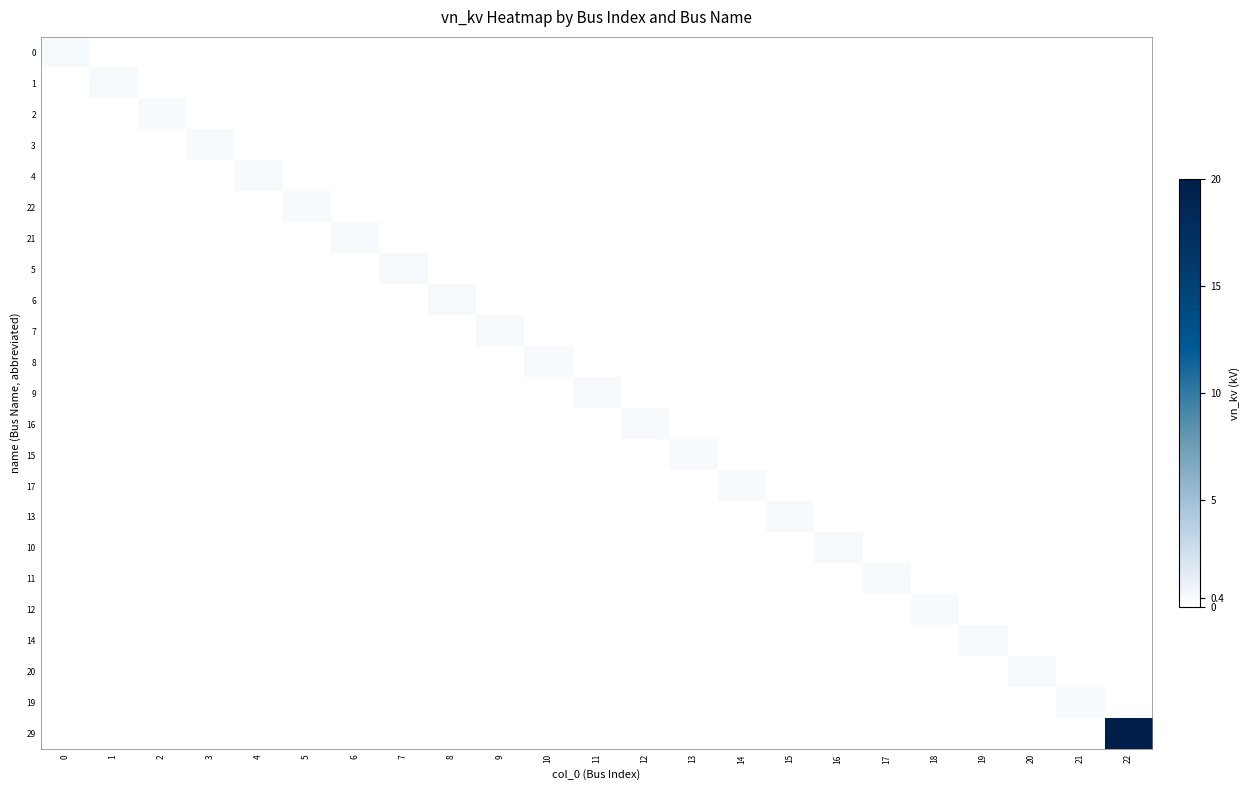

Reading left to right, transcribe all the data shown in this chart.

0: 0=0.4	1=0.0	2=0.0	3=0.0	4=0.0	5=0.0	6=0.0	7=0.0	8=0.0	9=0.0	10=0.0	11=0.0	12=0.0	13=0.0	14=0.0	15=0.0	16=0.0	17=0.0	18=0.0	19=0.0	20=0.0	21=0.0	22=0.0
1: 0=0.0	1=0.4	2=0.0	3=0.0	4=0.0	5=0.0	6=0.0	7=0.0	8=0.0	9=0.0	10=0.0	11=0.0	12=0.0	13=0.0	14=0.0	15=0.0	16=0.0	17=0.0	18=0.0	19=0.0	20=0.0	21=0.0	22=0.0
2: 0=0.0	1=0.0	2=0.4	3=0.0	4=0.0	5=0.0	6=0.0	7=0.0	8=0.0	9=0.0	10=0.0	11=0.0	12=0.0	13=0.0	14=0.0	15=0.0	16=0.0	17=0.0	18=0.0	19=0.0	20=0.0	21=0.0	22=0.0
3: 0=0.0	1=0.0	2=0.0	3=0.4	4=0.0	5=0.0	6=0.0	7=0.0	8=0.0	9=0.0	10=0.0	11=0.0	12=0.0	13=0.0	14=0.0	15=0.0	16=0.0	17=0.0	18=0.0	19=0.0	20=0.0	21=0.0	22=0.0
4: 0=0.0	1=0.0	2=0.0	3=0.0	4=0.4	5=0.0	6=0.0	7=0.0	8=0.0	9=0.0	10=0.0	11=0.0	12=0.0	13=0.0	14=0.0	15=0.0	16=0.0	17=0.0	18=0.0	19=0.0	20=0.0	21=0.0	22=0.0
22: 0=0.0	1=0.0	2=0.0	3=0.0	4=0.0	5=0.4	6=0.0	7=0.0	8=0.0	9=0.0	10=0.0	11=0.0	12=0.0	13=0.0	14=0.0	15=0.0	16=0.0	17=0.0	18=0.0	19=0.0	20=0.0	21=0.0	22=0.0
21: 0=0.0	1=0.0	2=0.0	3=0.0	4=0.0	5=0.0	6=0.4	7=0.0	8=0.0	9=0.0	10=0.0	11=0.0	12=0.0	13=0.0	14=0.0	15=0.0	16=0.0	17=0.0	18=0.0	19=0.0	20=0.0	21=0.0	22=0.0
5: 0=0.0	1=0.0	2=0.0	3=0.0	4=0.0	5=0.0	6=0.0	7=0.4	8=0.0	9=0.0	10=0.0	11=0.0	12=0.0	13=0.0	14=0.0	15=0.0	16=0.0	17=0.0	18=0.0	19=0.0	20=0.0	21=0.0	22=0.0
6: 0=0.0	1=0.0	2=0.0	3=0.0	4=0.0	5=0.0	6=0.0	7=0.0	8=0.4	9=0.0	10=0.0	11=0.0	12=0.0	13=0.0	14=0.0	15=0.0	16=0.0	17=0.0	18=0.0	19=0.0	20=0.0	21=0.0	22=0.0
7: 0=0.0	1=0.0	2=0.0	3=0.0	4=0.0	5=0.0	6=0.0	7=0.0	8=0.0	9=0.4	10=0.0	11=0.0	12=0.0	13=0.0	14=0.0	15=0.0	16=0.0	17=0.0	18=0.0	19=0.0	20=0.0	21=0.0	22=0.0
8: 0=0.0	1=0.0	2=0.0	3=0.0	4=0.0	5=0.0	6=0.0	7=0.0	8=0.0	9=0.0	10=0.4	11=0.0	12=0.0	13=0.0	14=0.0	15=0.0	16=0.0	17=0.0	18=0.0	19=0.0	20=0.0	21=0.0	22=0.0
9: 0=0.0	1=0.0	2=0.0	3=0.0	4=0.0	5=0.0	6=0.0	7=0.0	8=0.0	9=0.0	10=0.0	11=0.4	12=0.0	13=0.0	14=0.0	15=0.0	16=0.0	17=0.0	18=0.0	19=0.0	20=0.0	21=0.0	22=0.0
16: 0=0.0	1=0.0	2=0.0	3=0.0	4=0.0	5=0.0	6=0.0	7=0.0	8=0.0	9=0.0	10=0.0	11=0.0	12=0.4	13=0.0	14=0.0	15=0.0	16=0.0	17=0.0	18=0.0	19=0.0	20=0.0	21=0.0	22=0.0
15: 0=0.0	1=0.0	2=0.0	3=0.0	4=0.0	5=0.0	6=0.0	7=0.0	8=0.0	9=0.0	10=0.0	11=0.0	12=0.0	13=0.4	14=0.0	15=0.0	16=0.0	17=0.0	18=0.0	19=0.0	20=0.0	21=0.0	22=0.0
17: 0=0.0	1=0.0	2=0.0	3=0.0	4=0.0	5=0.0	6=0.0	7=0.0	8=0.0	9=0.0	10=0.0	11=0.0	12=0.0	13=0.0	14=0.4	15=0.0	16=0.0	17=0.0	18=0.0	19=0.0	20=0.0	21=0.0	22=0.0
13: 0=0.0	1=0.0	2=0.0	3=0.0	4=0.0	5=0.0	6=0.0	7=0.0	8=0.0	9=0.0	10=0.0	11=0.0	12=0.0	13=0.0	14=0.0	15=0.4	16=0.0	17=0.0	18=0.0	19=0.0	20=0.0	21=0.0	22=0.0
10: 0=0.0	1=0.0	2=0.0	3=0.0	4=0.0	5=0.0	6=0.0	7=0.0	8=0.0	9=0.0	10=0.0	11=0.0	12=0.0	13=0.0	14=0.0	15=0.0	16=0.4	17=0.0	18=0.0	19=0.0	20=0.0	21=0.0	22=0.0
11: 0=0.0	1=0.0	2=0.0	3=0.0	4=0.0	5=0.0	6=0.0	7=0.0	8=0.0	9=0.0	10=0.0	11=0.0	12=0.0	13=0.0	14=0.0	15=0.0	16=0.0	17=0.4	18=0.0	19=0.0	20=0.0	21=0.0	22=0.0
12: 0=0.0	1=0.0	2=0.0	3=0.0	4=0.0	5=0.0	6=0.0	7=0.0	8=0.0	9=0.0	10=0.0	11=0.0	12=0.0	13=0.0	14=0.0	15=0.0	16=0.0	17=0.0	18=0.4	19=0.0	20=0.0	21=0.0	22=0.0
14: 0=0.0	1=0.0	2=0.0	3=0.0	4=0.0	5=0.0	6=0.0	7=0.0	8=0.0	9=0.0	10=0.0	11=0.0	12=0.0	13=0.0	14=0.0	15=0.0	16=0.0	17=0.0	18=0.0	19=0.4	20=0.0	21=0.0	22=0.0
20: 0=0.0	1=0.0	2=0.0	3=0.0	4=0.0	5=0.0	6=0.0	7=0.0	8=0.0	9=0.0	10=0.0	11=0.0	12=0.0	13=0.0	14=0.0	15=0.0	16=0.0	17=0.0	18=0.0	19=0.0	20=0.4	21=0.0	22=0.0
19: 0=0.0	1=0.0	2=0.0	3=0.0	4=0.0	5=0.0	6=0.0	7=0.0	8=0.0	9=0.0	10=0.0	11=0.0	12=0.0	13=0.0	14=0.0	15=0.0	16=0.0	17=0.0	18=0.0	19=0.0	20=0.0	21=0.4	22=0.0
29: 0=0.0	1=0.0	2=0.0	3=0.0	4=0.0	5=0.0	6=0.0	7=0.0	8=0.0	9=0.0	10=0.0	11=0.0	12=0.0	13=0.0	14=0.0	15=0.0	16=0.0	17=0.0	18=0.0	19=0.0	20=0.0	21=0.0	22=20.0